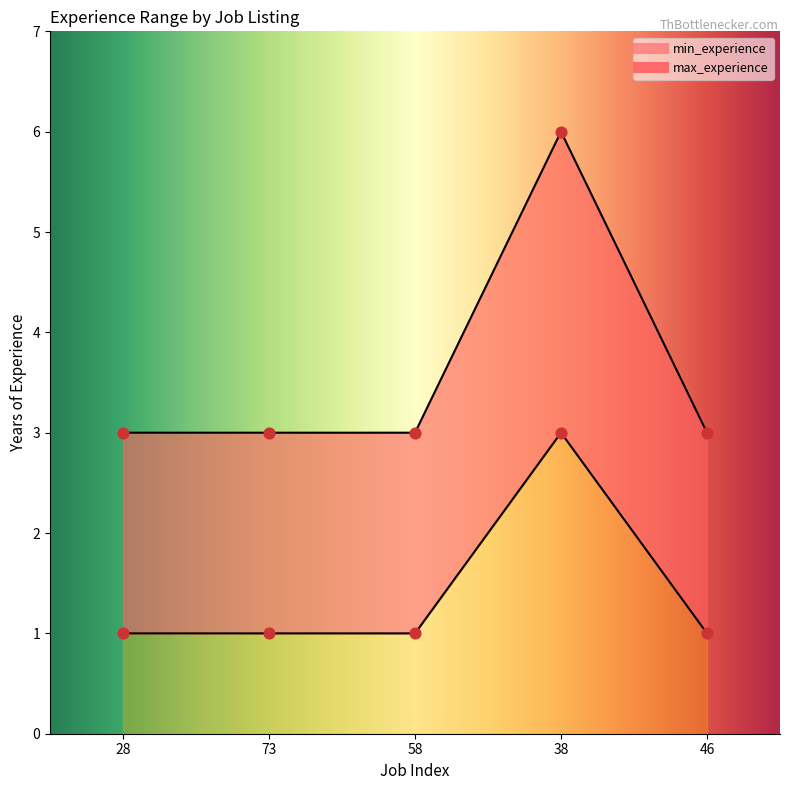

Which series has the largest Y range (max minus min)?

max_experience